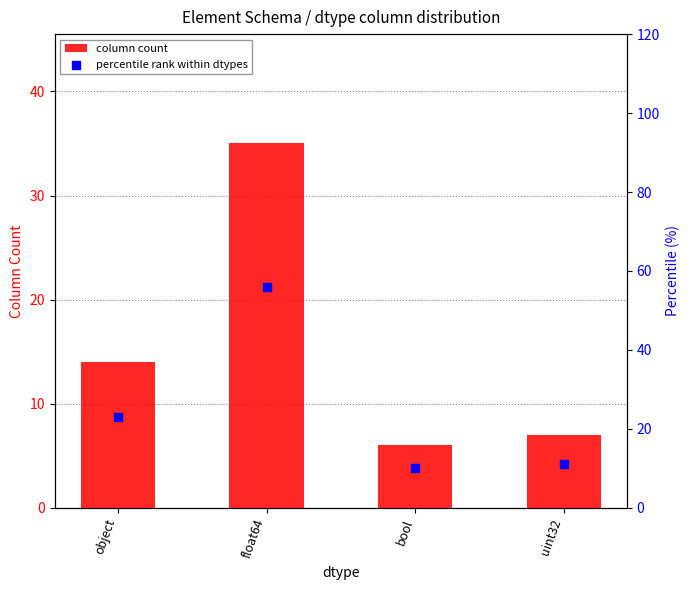

Is the value of percentile rank within dtypes at uint32 greater than the value of column count at object?

No